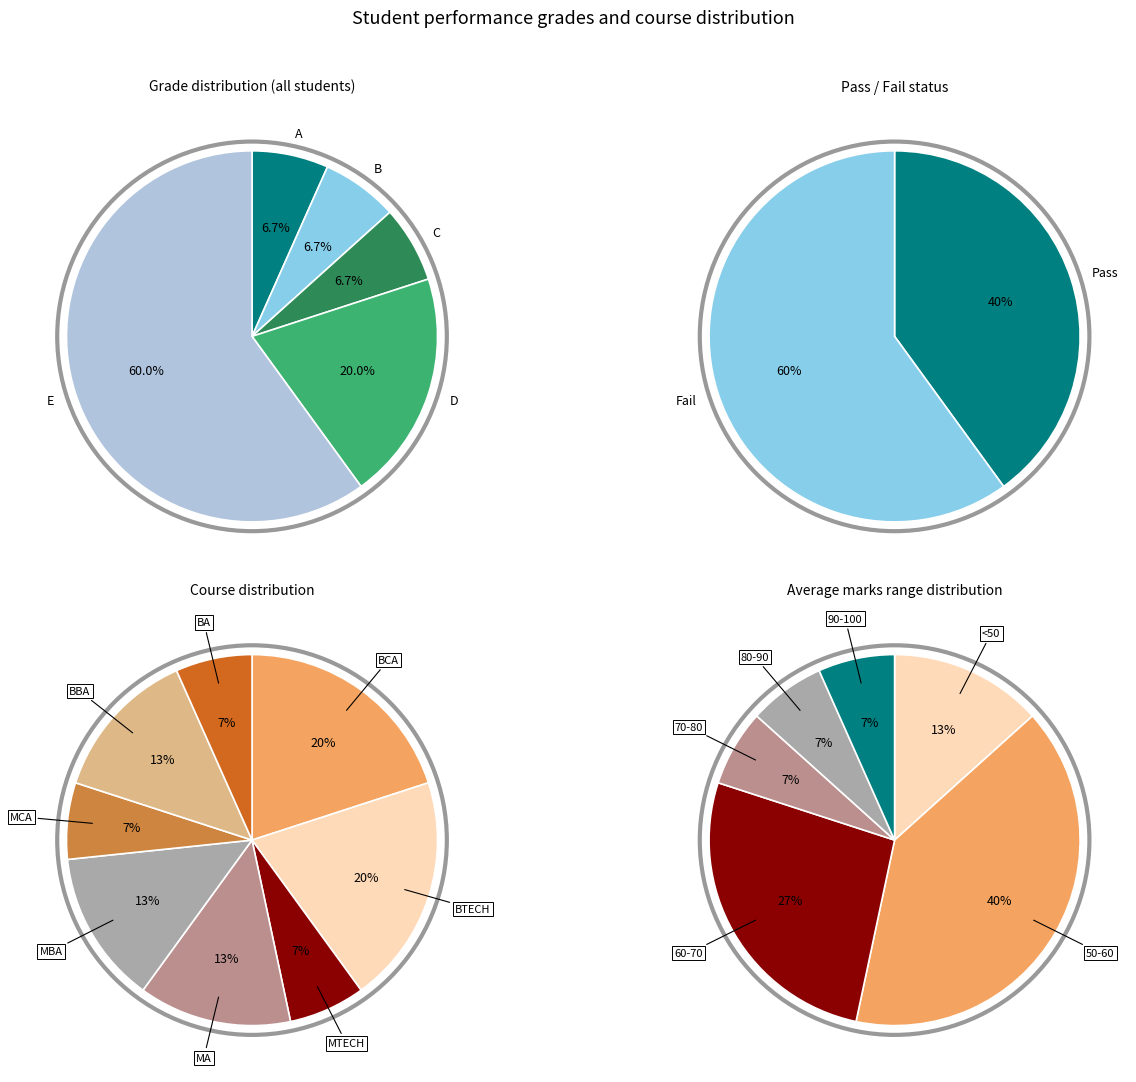

How many slices are in this pie chart?

5